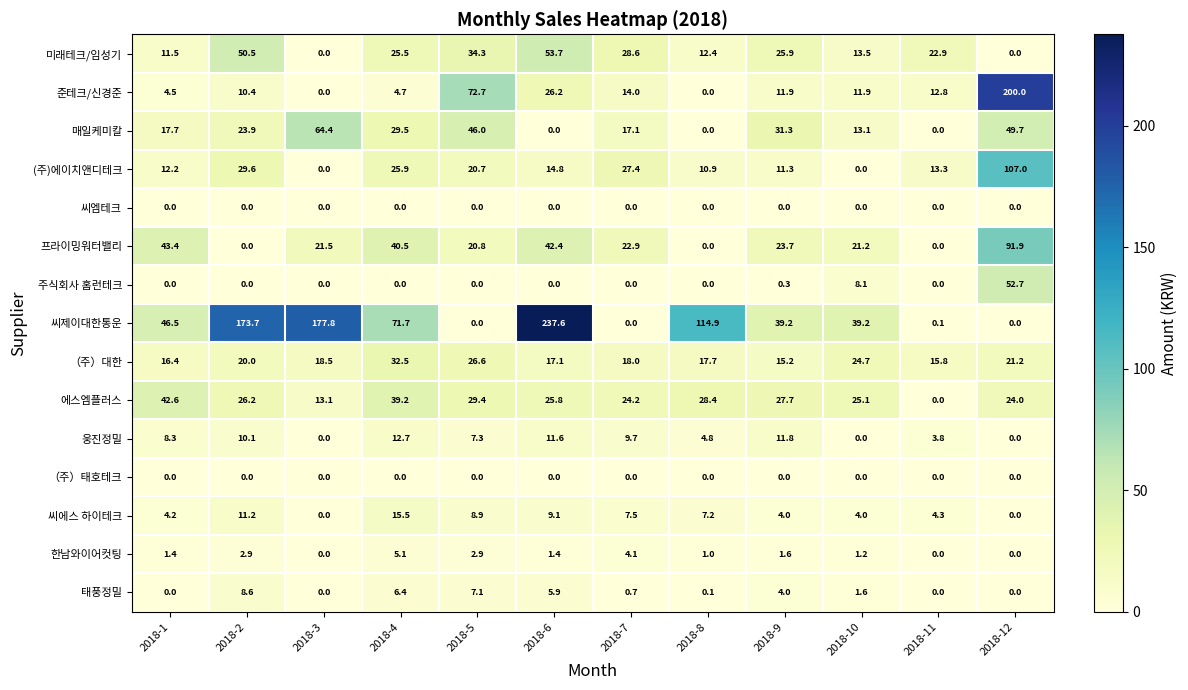

Which series has the widest spread of values?

씨제이대한통운